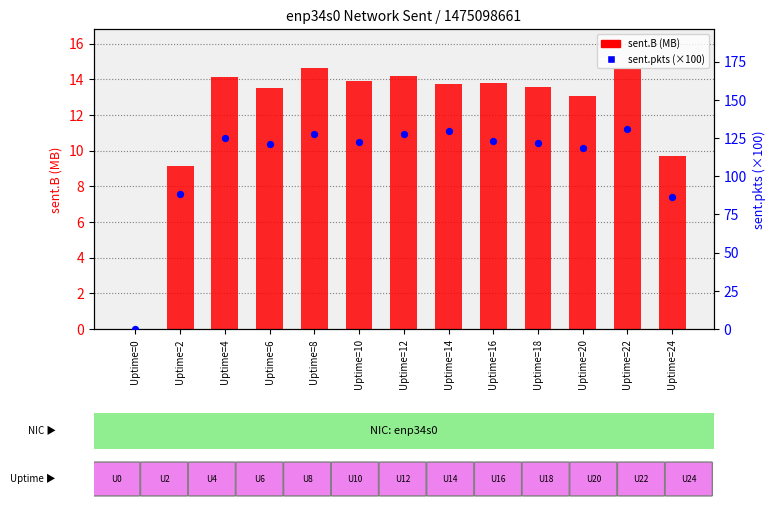

Which series contains the highest Y value?

sent.pkts (×100)